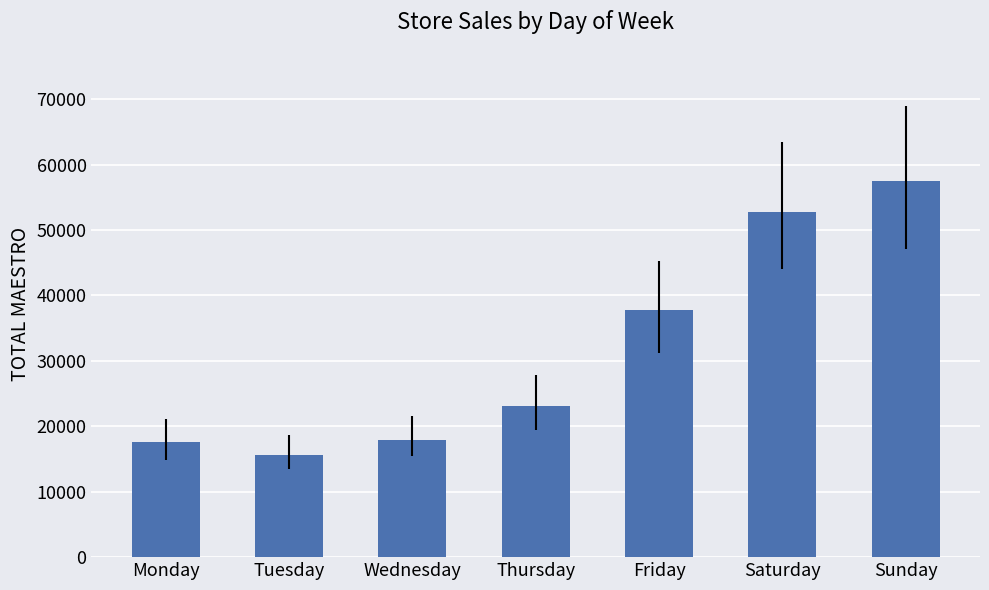

What is the maximum value shown in the chart?

57430.1